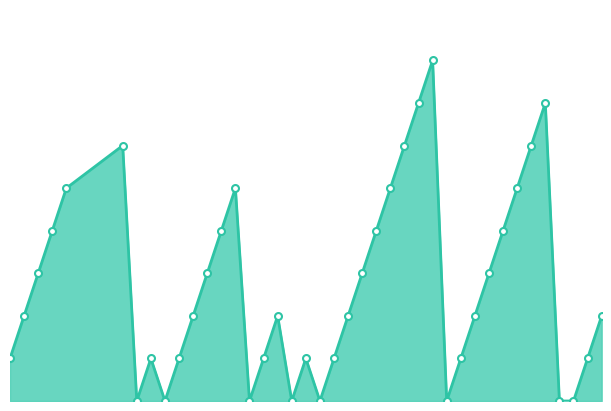

Reading left to right, transcribe all the data shown in this chart.

1	2	3	4	5	6	0	1	0	1	2	3	4	5	0	1	2	0	1	0	1	2	3	4	5	6	7	8	0	1	2	3	4	5	6	7	0	0	1	2